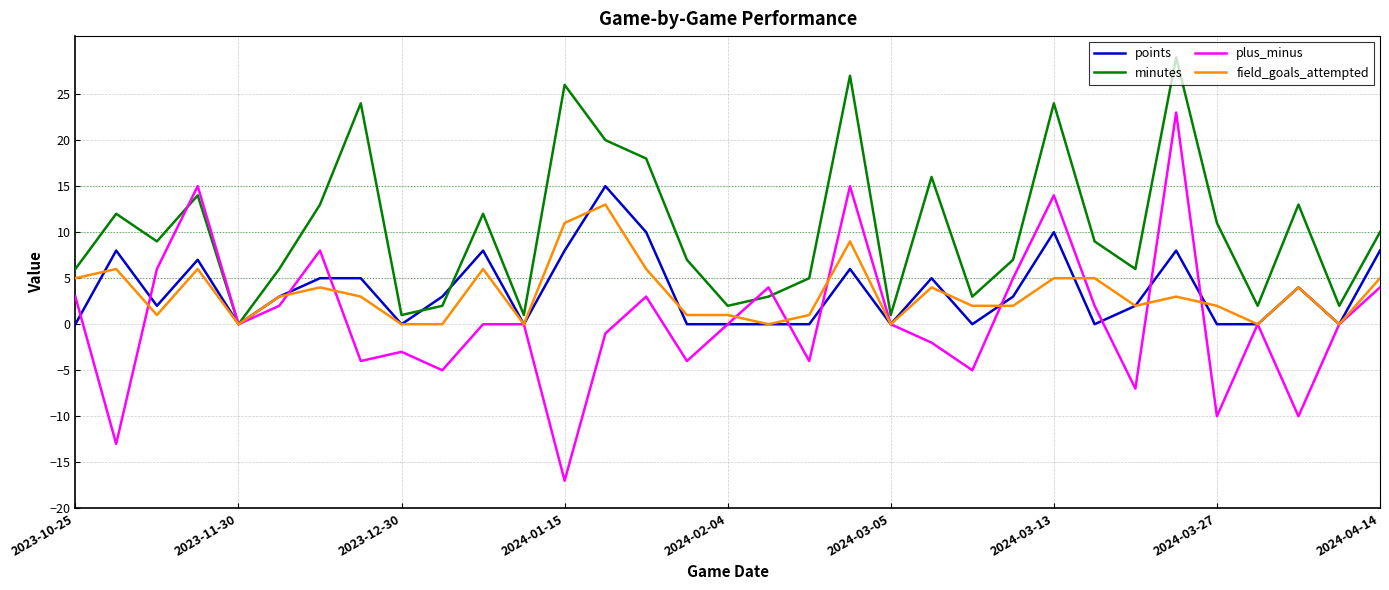

What is the highest value of the points series?

15